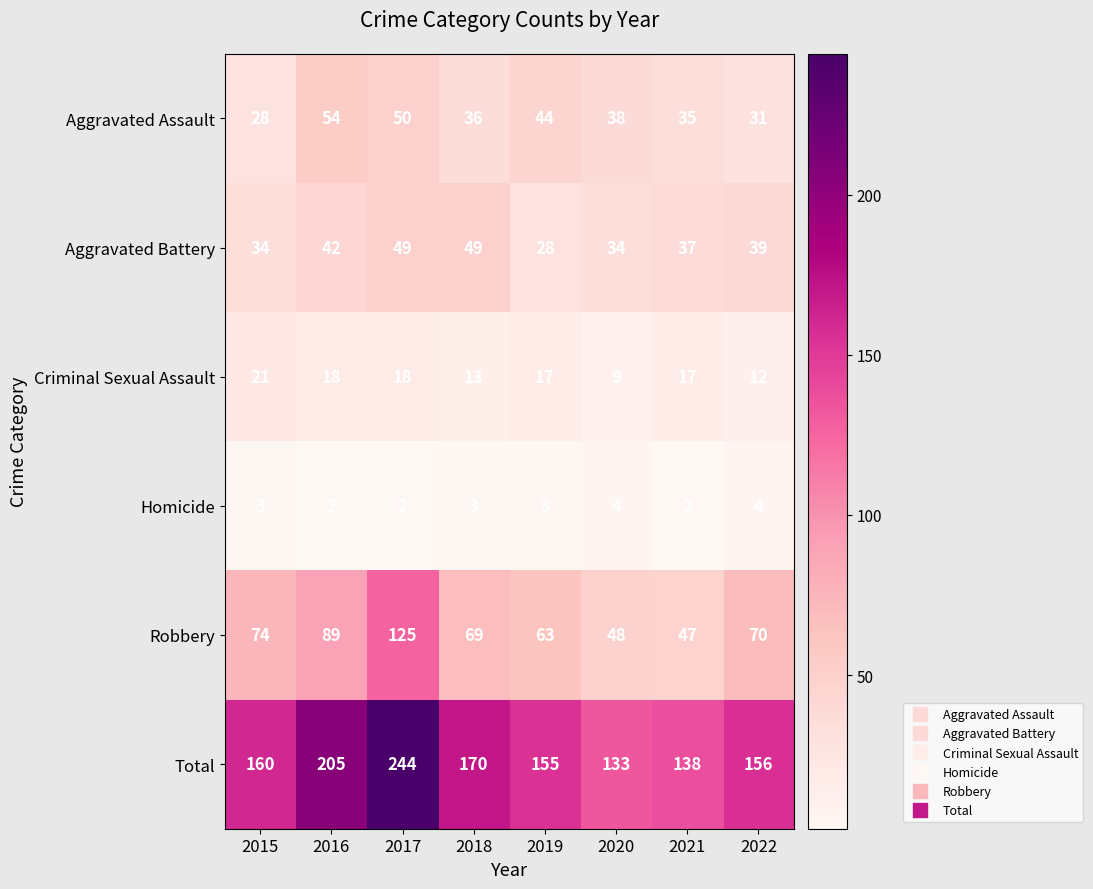

The Aggravated Battery series shows 49 at 2018. True or false?

True